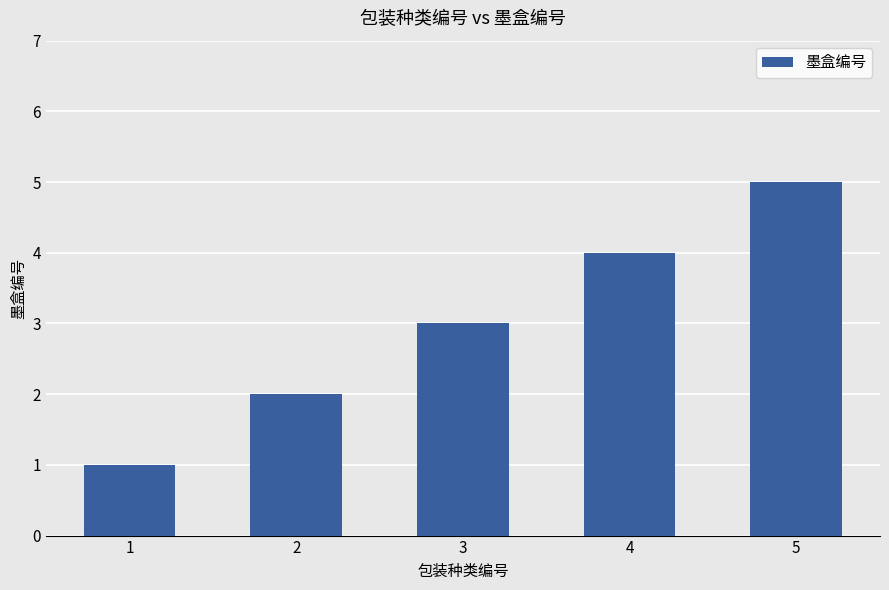

What is the change in value from 2 to 5?

+3